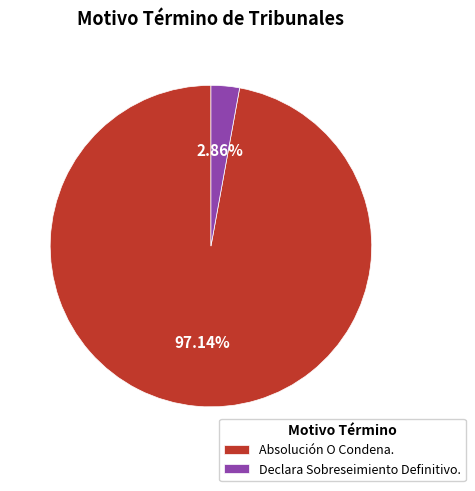

What is the smallest slice in the pie chart?

Declara Sobreseimiento Definitivo.